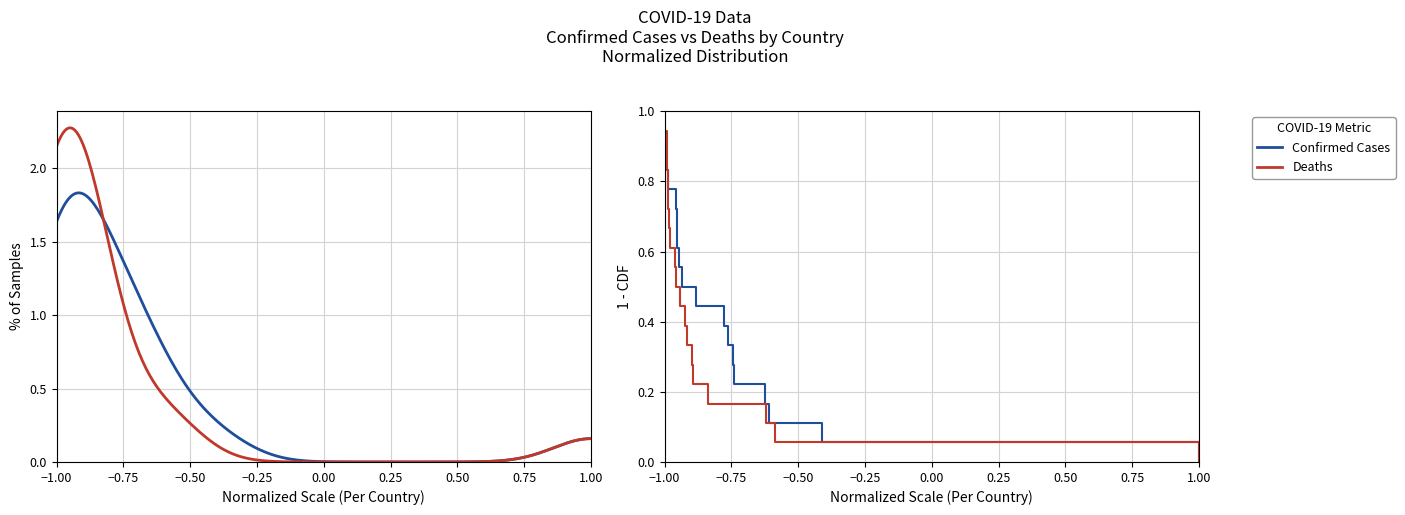

Which category has the highest value in the Deaths series?

−1.00